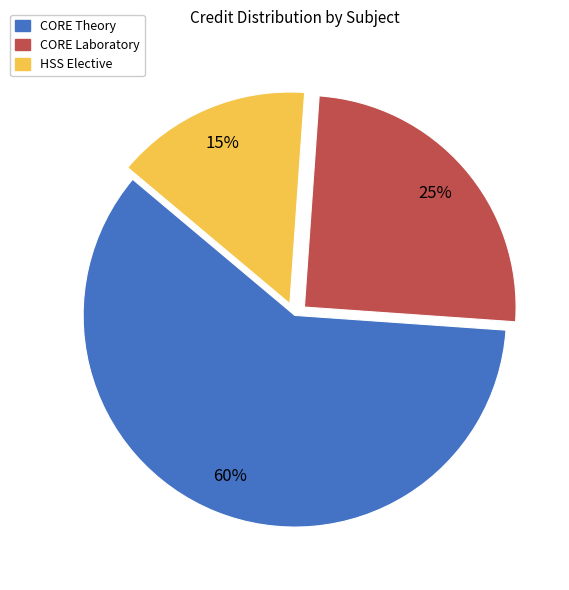

Does any single category account for the majority?

Yes